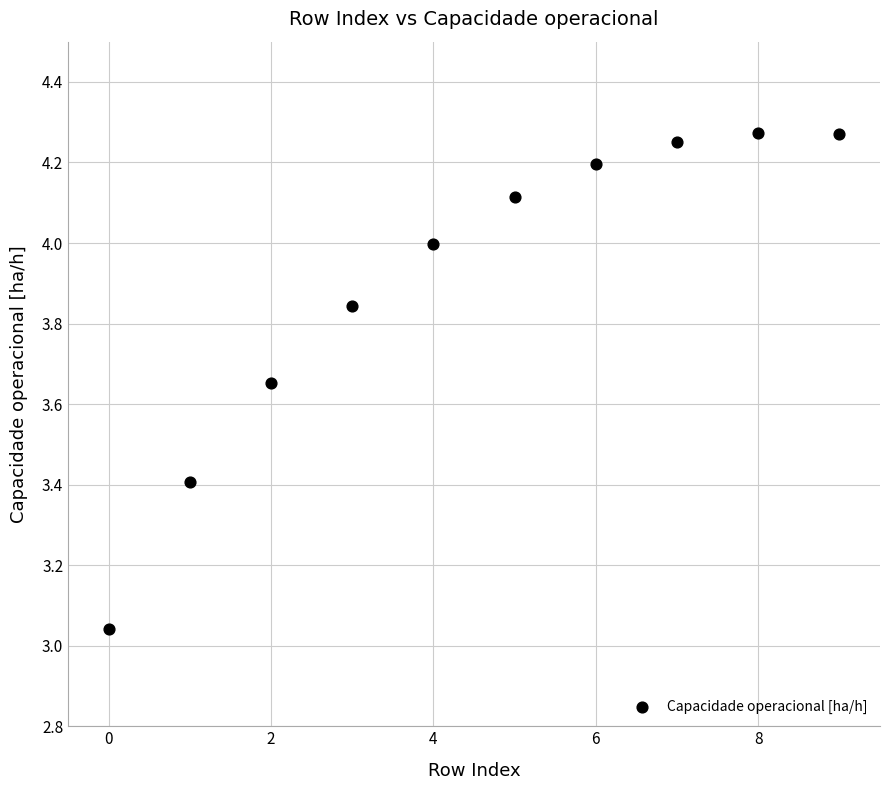

What is the range of Y values (max minus min)?

1.2